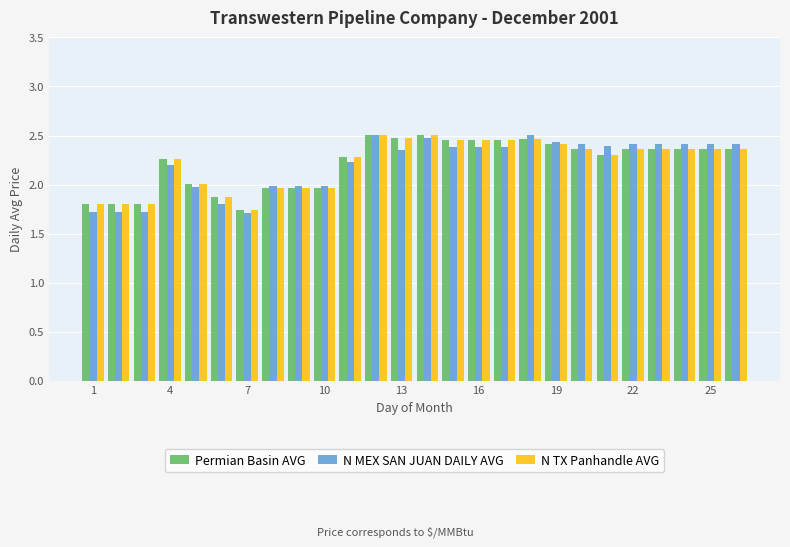

What is the average value of the N TX Panhandle AVG series?

2.2